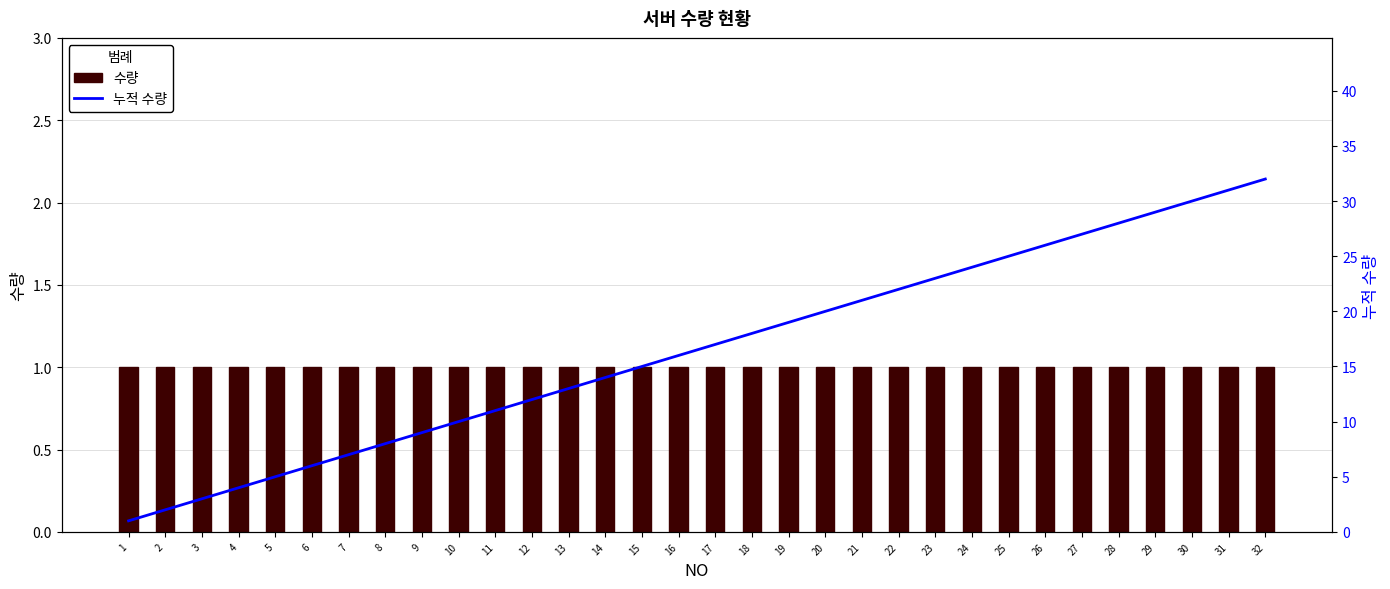

Reading left to right, what are all the values shown in this chart?

수량: 1=1	2=1	3=1	4=1	5=1	6=1	7=1	8=1	9=1	10=1	11=1	12=1	13=1	14=1	15=1	16=1	17=1	18=1	19=1	20=1	21=1	22=1	23=1	24=1	25=1	26=1	27=1	28=1	29=1	30=1	31=1	32=1
누적 수량: 1=1	2=2	3=3	4=4	5=5	6=6	7=7	8=8	9=9	10=10	11=11	12=12	13=13	14=14	15=15	16=16	17=17	18=18	19=19	20=20	21=21	22=22	23=23	24=24	25=25	26=26	27=27	28=28	29=29	30=30	31=31	32=32